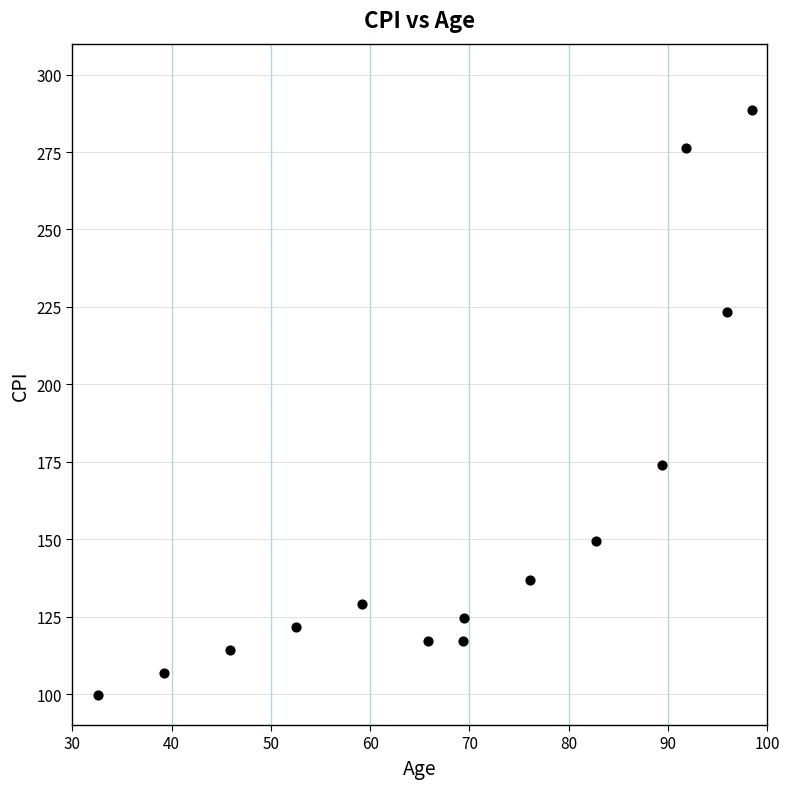

What Y value in the scatter plot is closest to 194?

173.9